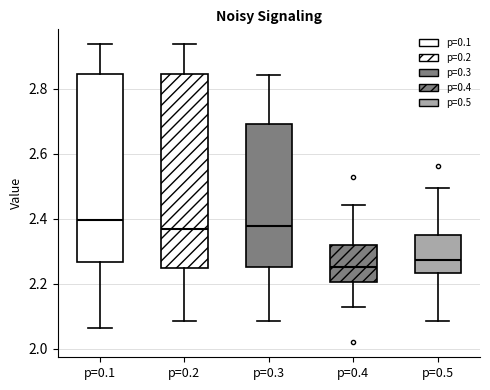

Where does the upper whisker of the box for p=0.5 end on the y-axis? The values are not printed on the chart, so give them approximately, as read against the axis.

2.50